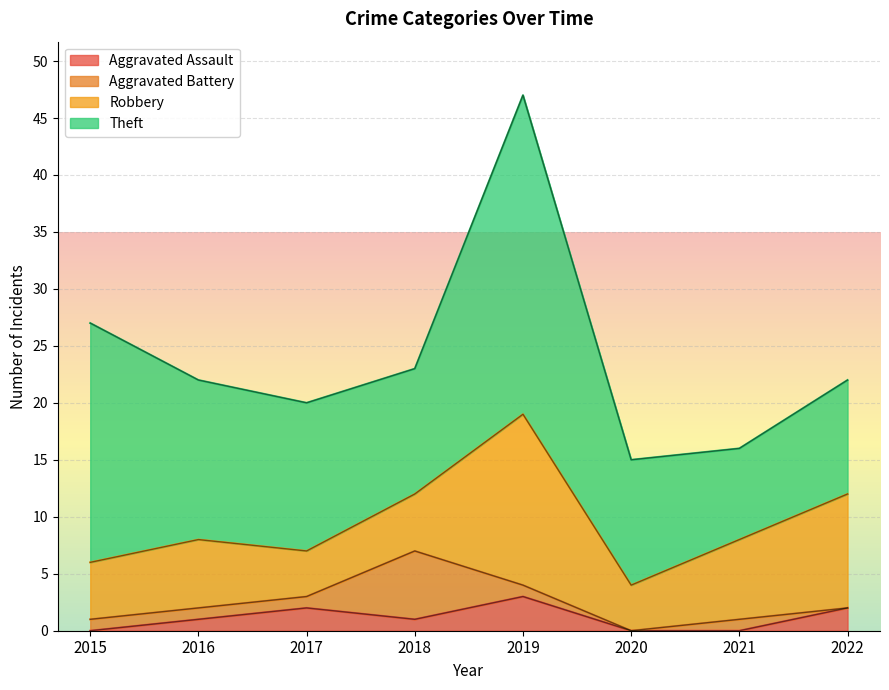

Where is the first local maximum for Theft?

2019